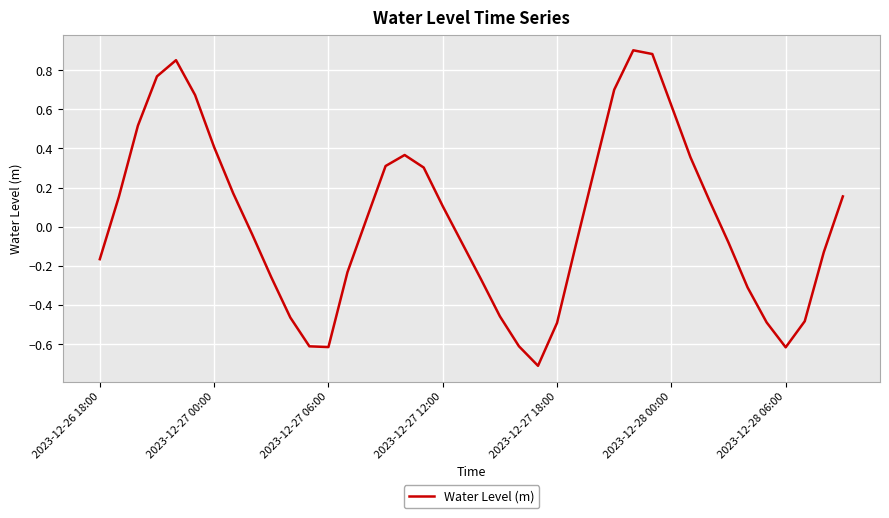

What is the smallest value displayed?

-0.7